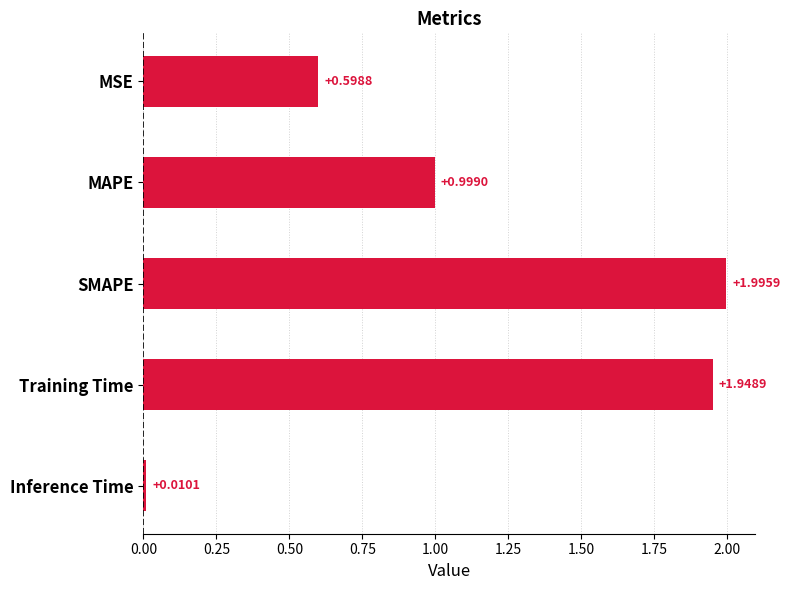

Rank the categories by value from highest to lowest.

SMAPE, Training Time, MAPE, MSE, Inference Time